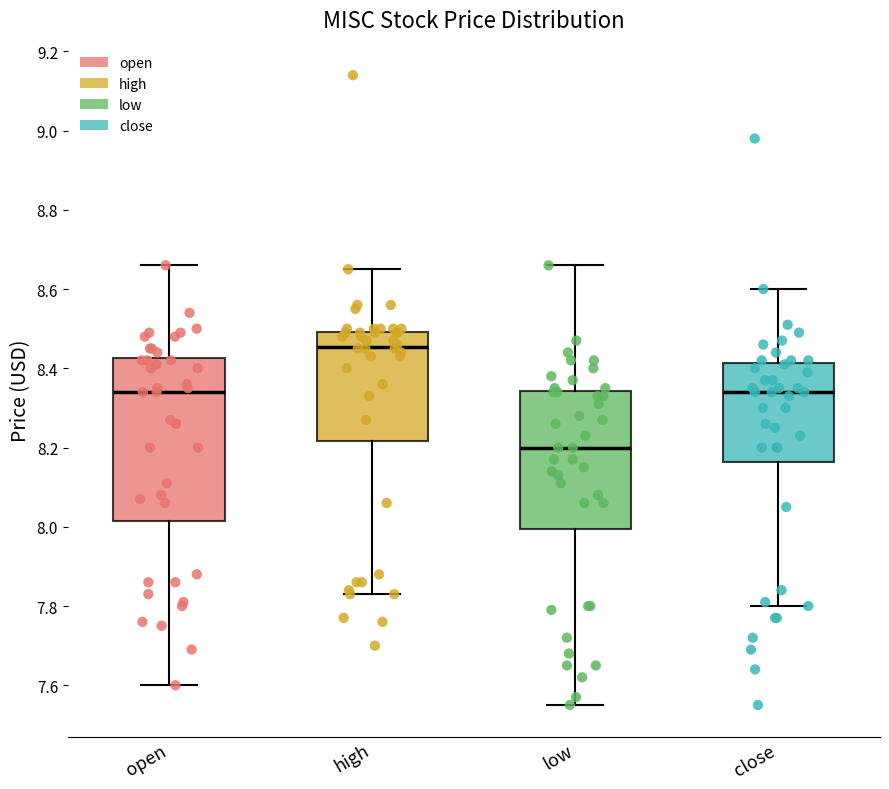

Which box's median line is the lowest?

low